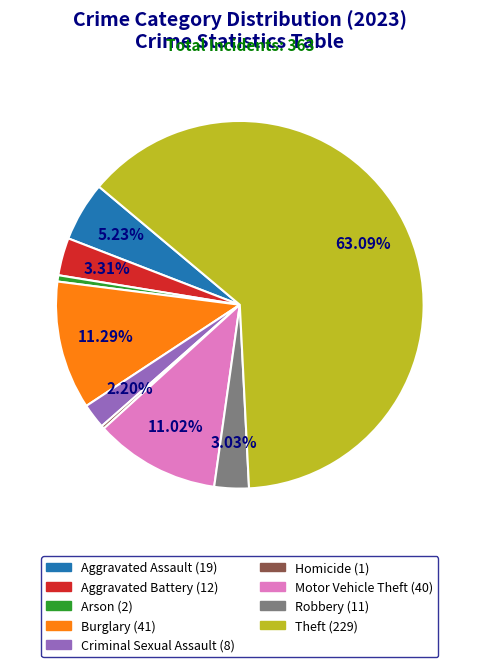

What portion of the pie excludes Burglary?

88.7%